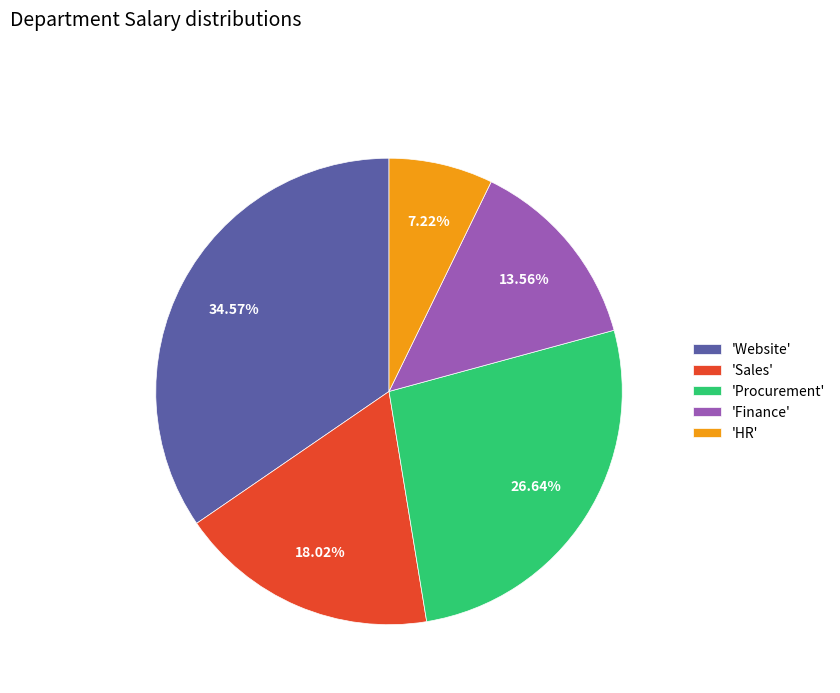

Count the number of slices in the pie.

5